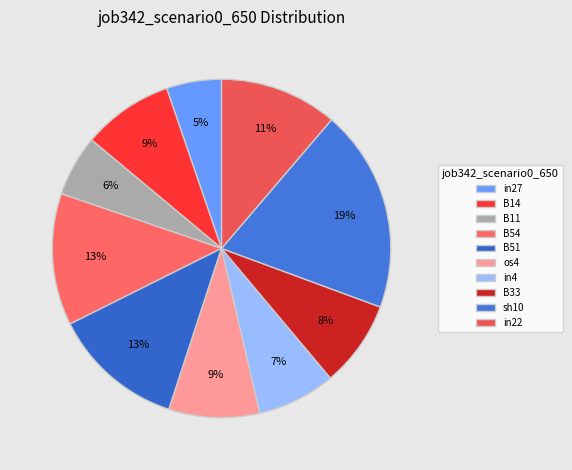

Which category has the biggest portion of the pie?

sh10